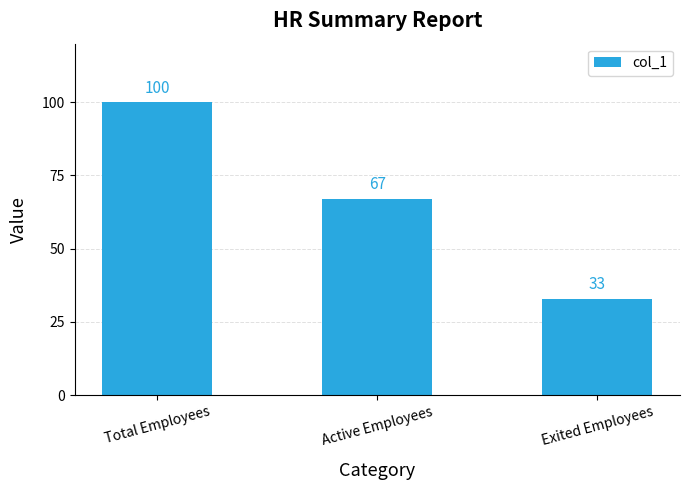

How many data points are less than 67?

1